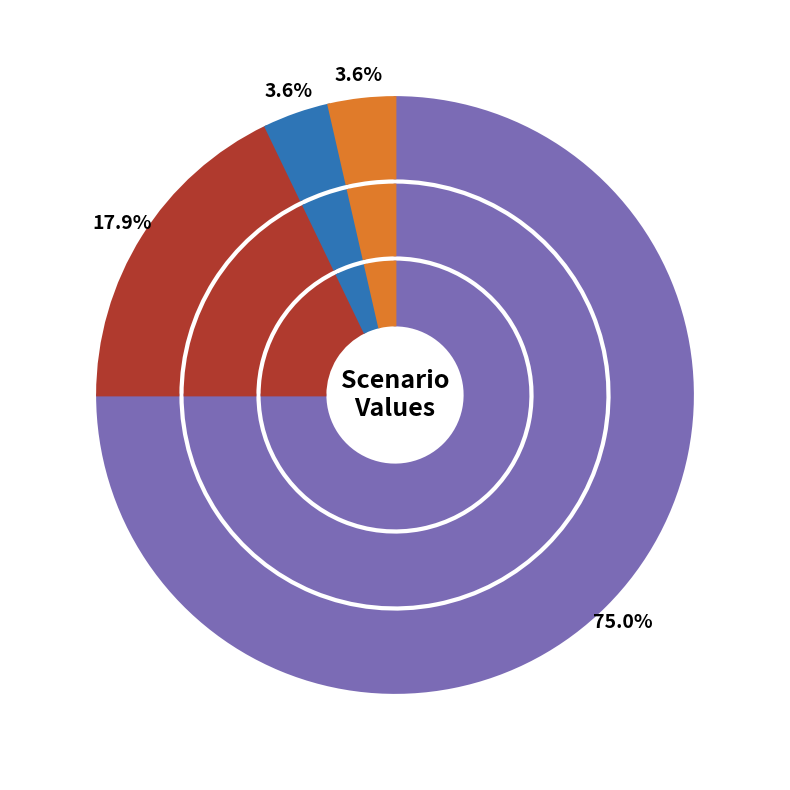

How many segments does this pie chart have?

4